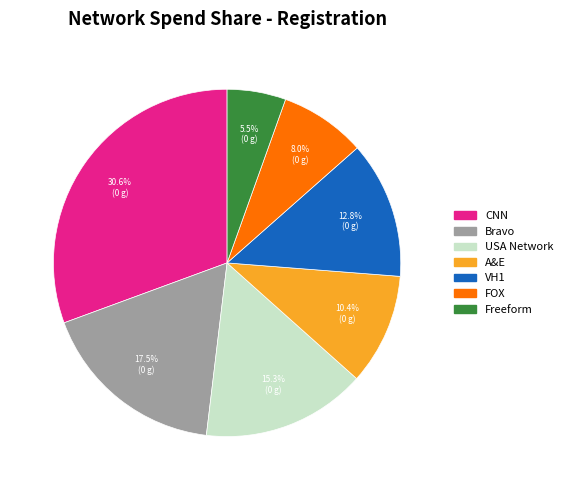

Does any single category account for the majority?

No